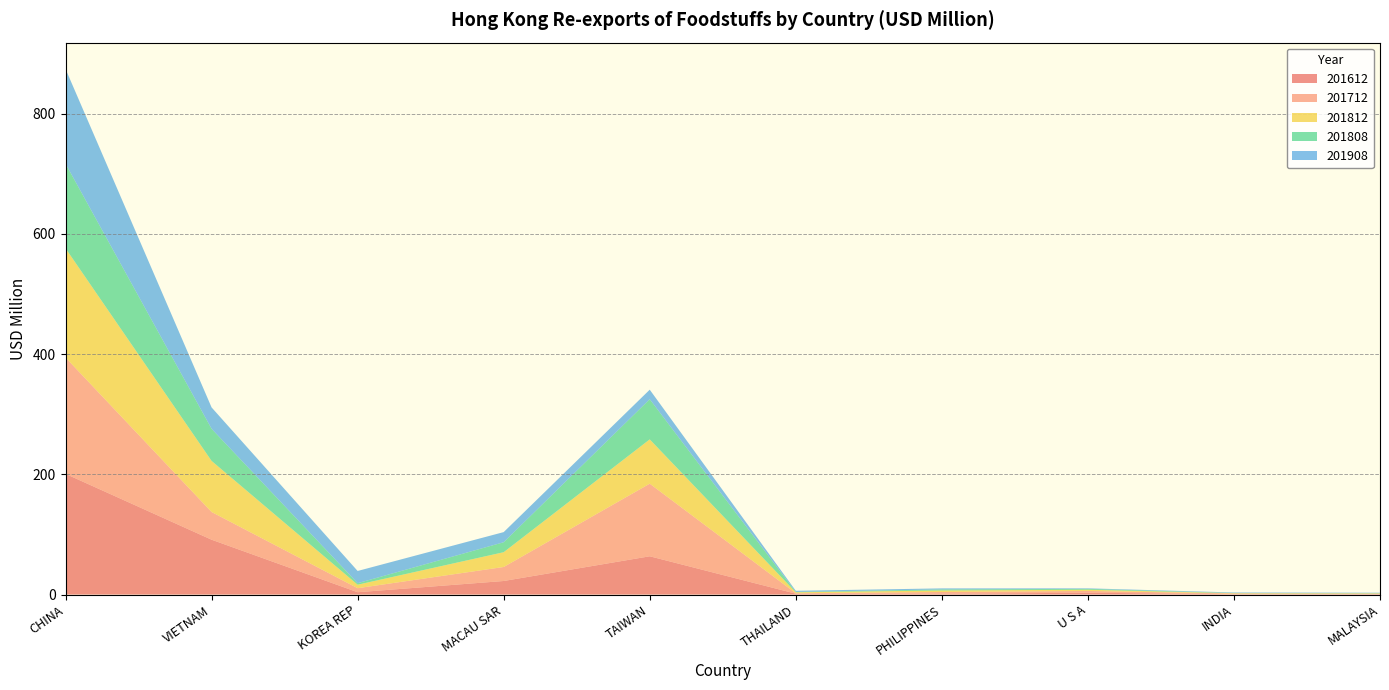

Reading left to right, list all the values displayed in this chart.

201612: CHINA=200.7	VIETNAM=91.2	KOREA REP=3.9	MACAU SAR=22.5	TAIWAN=63.6	THAILAND=1.5	PHILIPPINES=1.3	U S A=3.1	INDIA=0.6	MALAYSIA=0.7
201712: CHINA=193.5	VIETNAM=46.1	KOREA REP=6.7	MACAU SAR=23.3	TAIWAN=120.8	THAILAND=0.7	PHILIPPINES=2.9	U S A=2.9	INDIA=1.1	MALAYSIA=0.6
201812: CHINA=181.6	VIETNAM=84.9	KOREA REP=5.8	MACAU SAR=24.6	TAIWAN=73.7	THAILAND=1.6	PHILIPPINES=2.5	U S A=2.0	INDIA=0.6	MALAYSIA=0.7
201808: CHINA=140.7	VIETNAM=53.4	KOREA REP=2.5	MACAU SAR=16.6	TAIWAN=66.8	THAILAND=0.6	PHILIPPINES=1.8	U S A=1.5	INDIA=0.4	MALAYSIA=0.4
201908: CHINA=157.6	VIETNAM=35.6	KOREA REP=20.3	MACAU SAR=16.8	TAIWAN=15.8	THAILAND=1.9	PHILIPPINES=1.7	U S A=0.9	INDIA=0.8	MALAYSIA=0.7